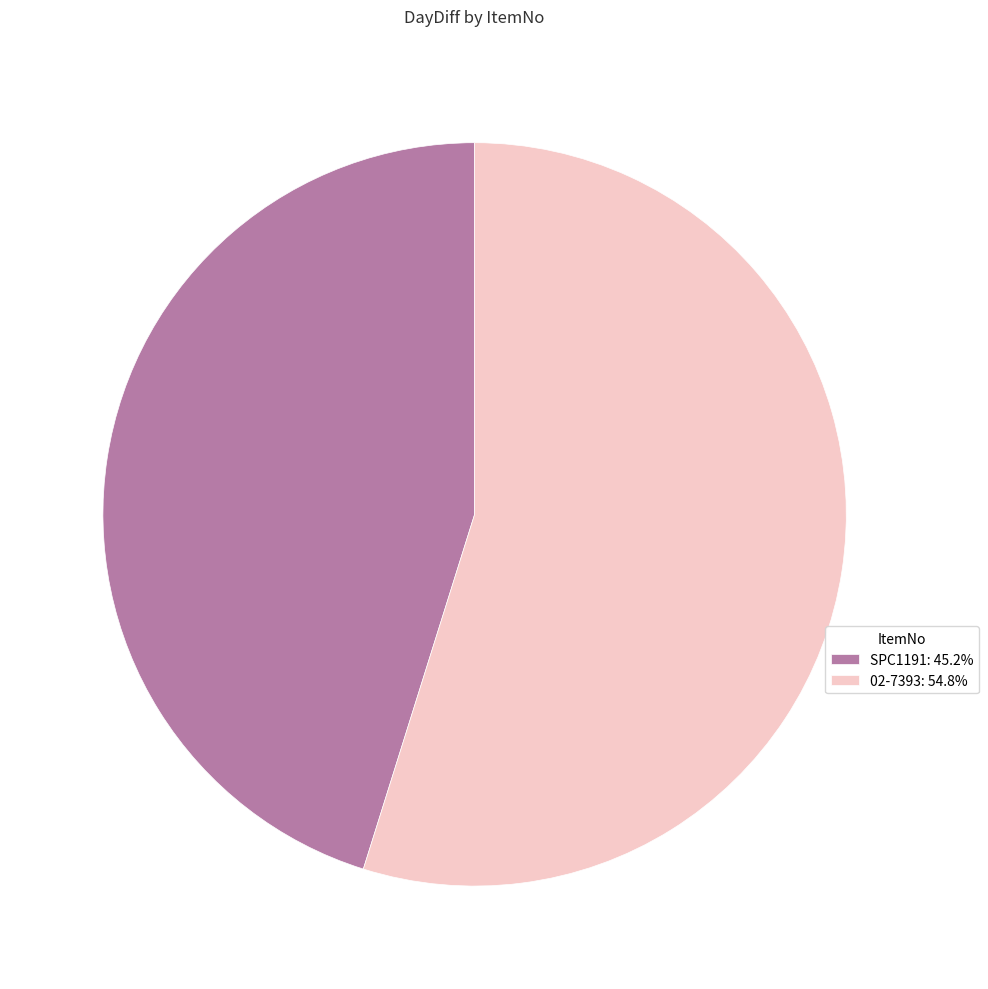

True or false: 02-7393 accounts for 63% of the total.

False